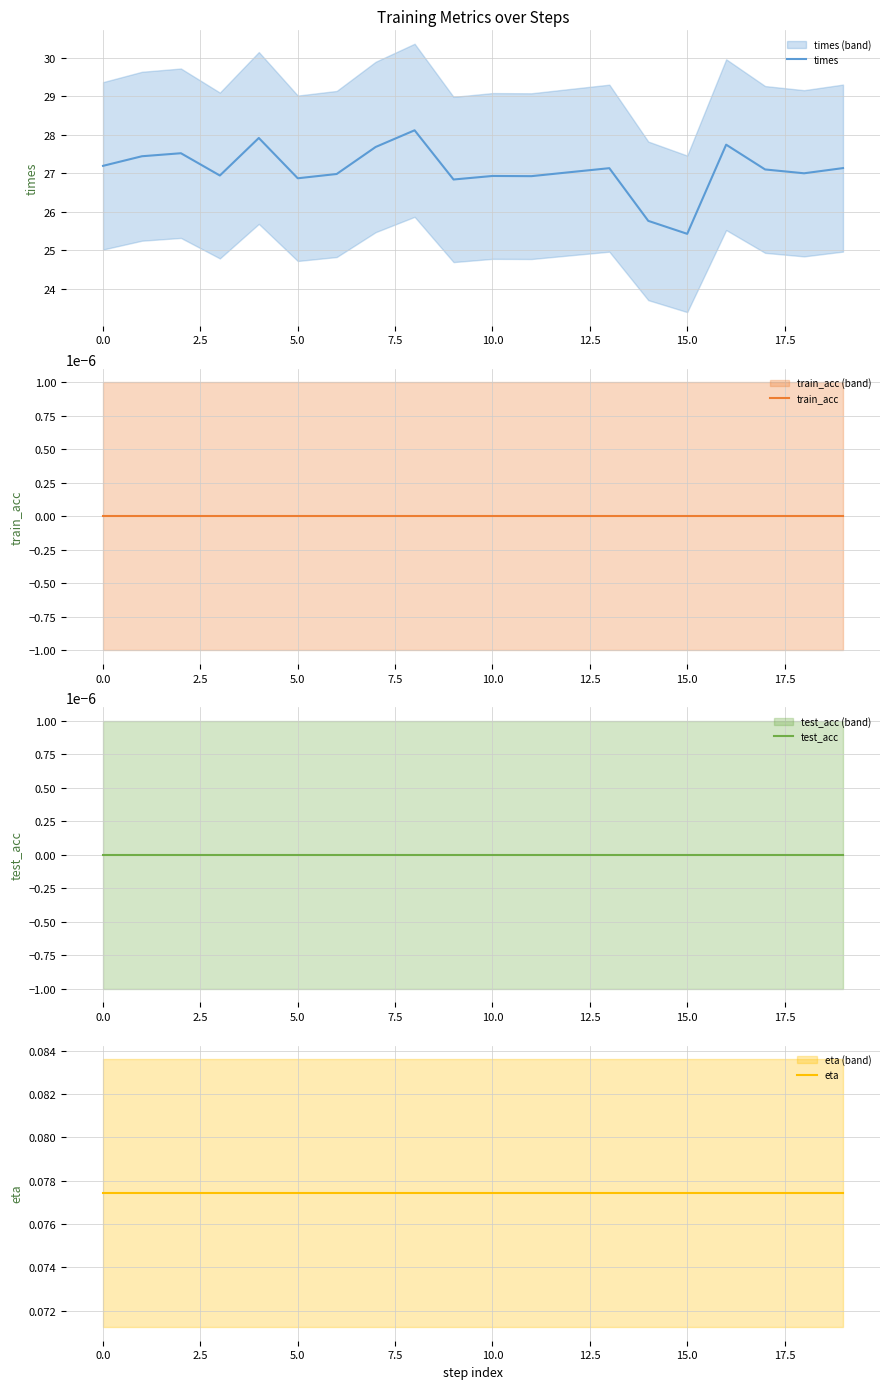

What is the total value across all series at 15?

25.5